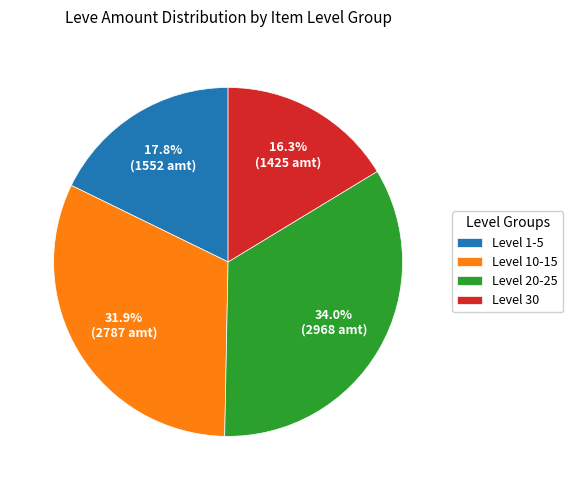

Which slice is the largest?

Level 20-25